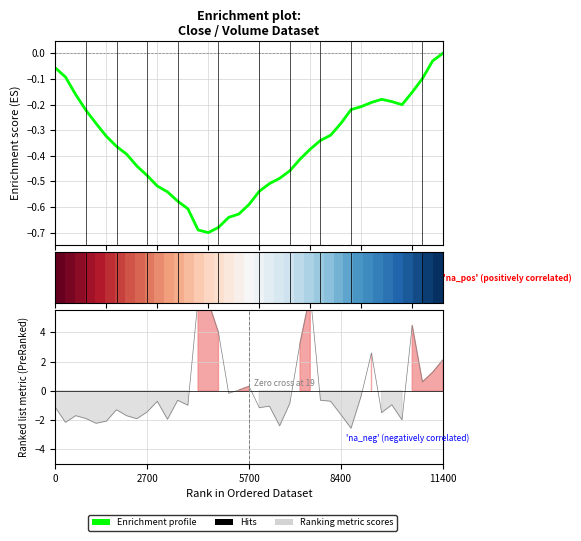

True or false: Enrichment profile has a value of -0.3 at 11.

False